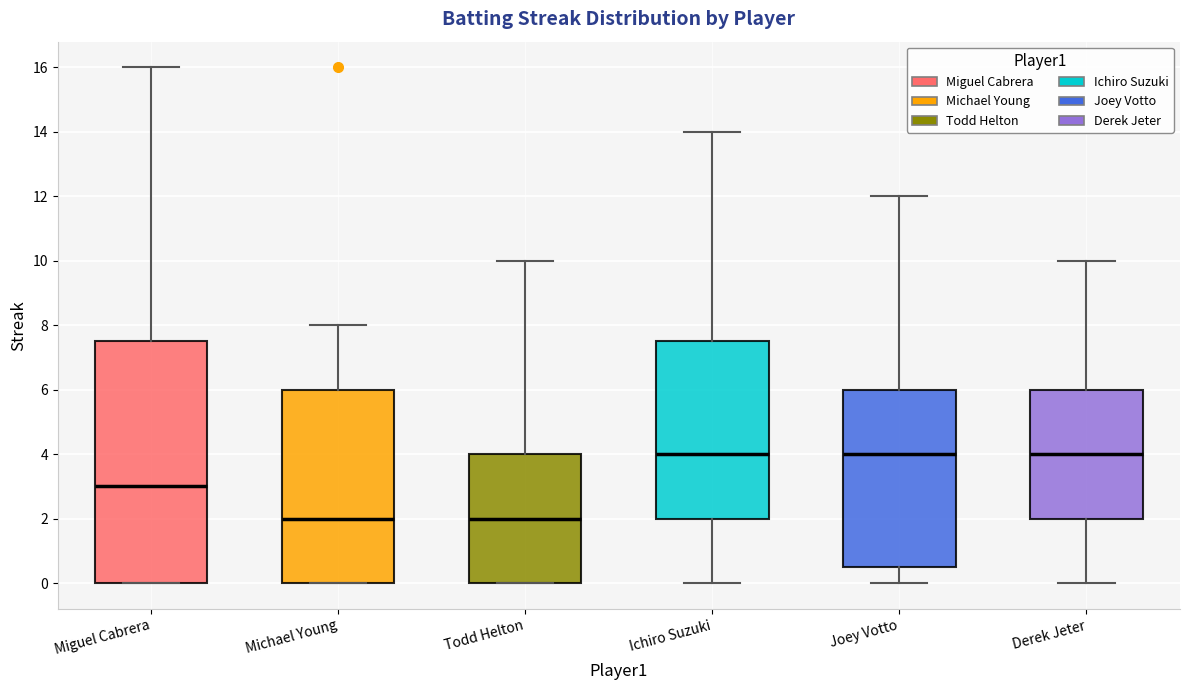

Reading left to right, transcribe this box plot: for each box, give where its median line is, the range the box spans, and where its two whiskers end, as read against the y-axis. The values are not printed on the chart, so give them approximately, as read against the axis.

Miguel Cabrera: median 3.0, box 0.0 to 7.6, whiskers 0.0 to 16.0
Michael Young: median 2.0, box 0.0 to 6.0, whiskers 0.0 to 8.0
Todd Helton: median 2.0, box 0.0 to 4.0, whiskers 0.0 to 10.0
Ichiro Suzuki: median 4.0, box 2.0 to 7.6, whiskers 0.0 to 14.0
Joey Votto: median 4.0, box 0.6 to 6.0, whiskers 0.0 to 12.0
Derek Jeter: median 4.0, box 2.0 to 6.0, whiskers 0.0 to 10.0